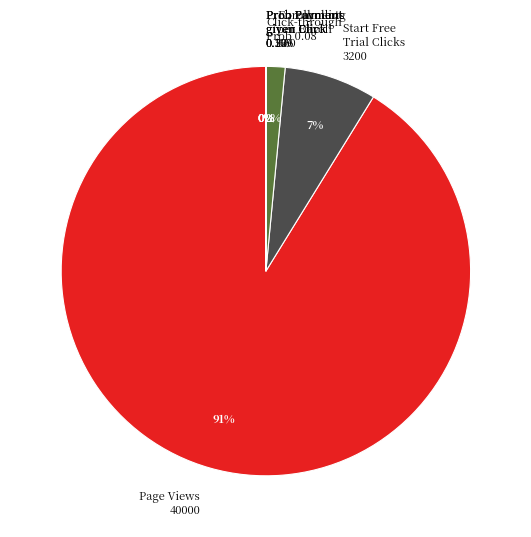

To the nearest percent, what is the combined percentage of Unique cookies to click Start free trial and Click-through-probability on Start free trial?

7%